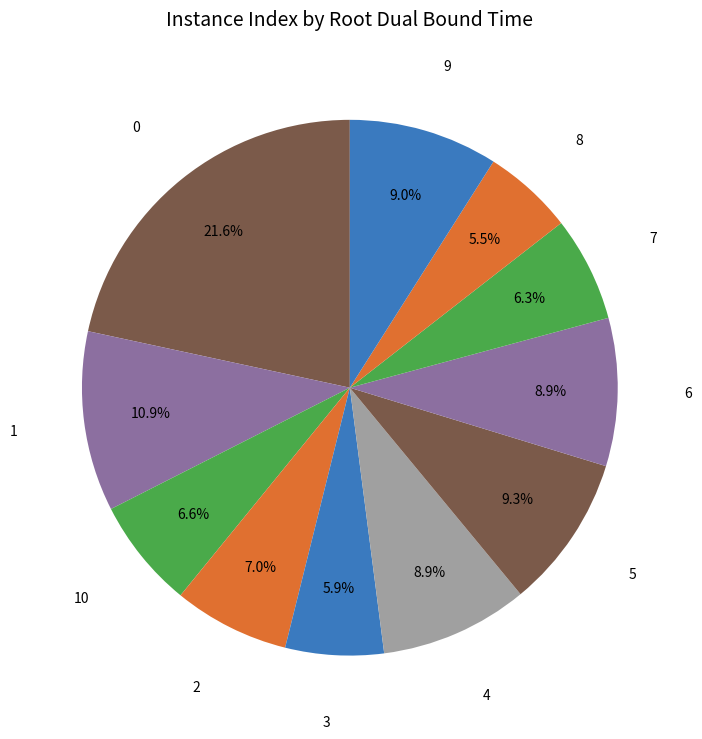

Is there any slice that represents more than half of the pie?

No